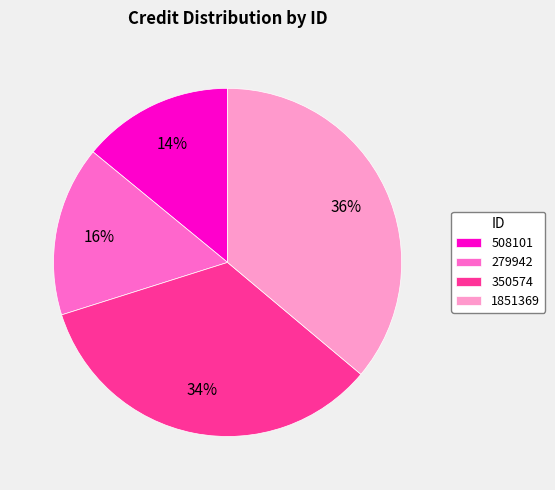

Do 508101 and 279942 together represent more than half of the pie?

No